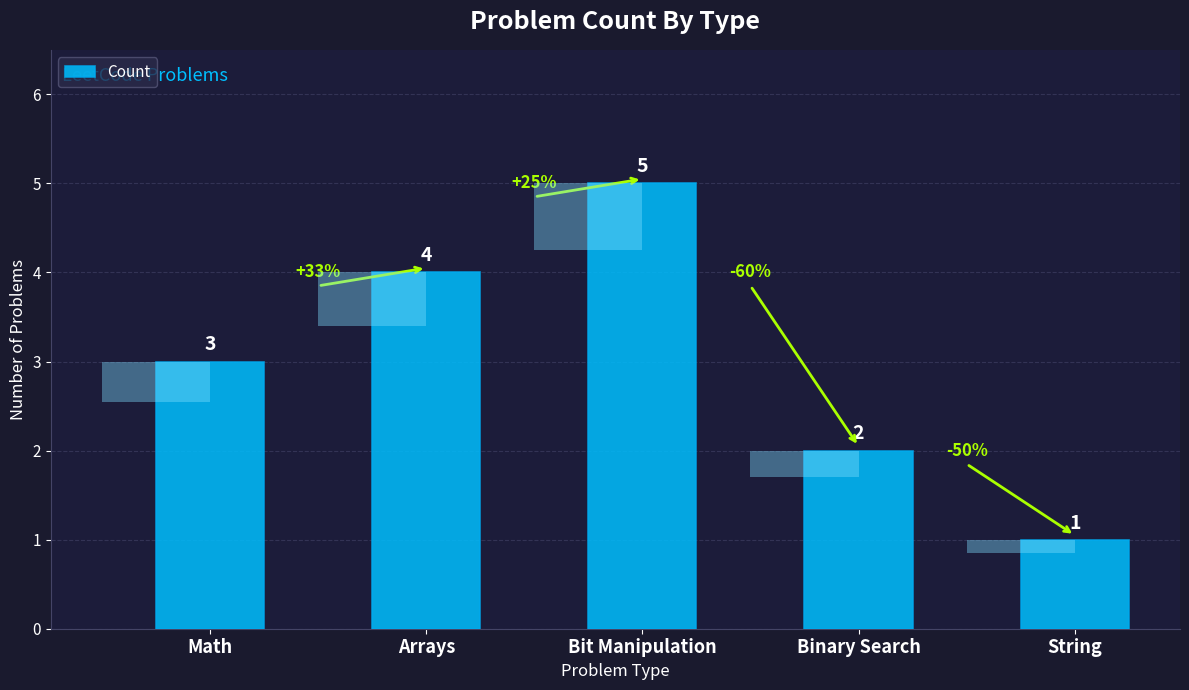

What is the label of the 2nd bar from the right?

Binary Search